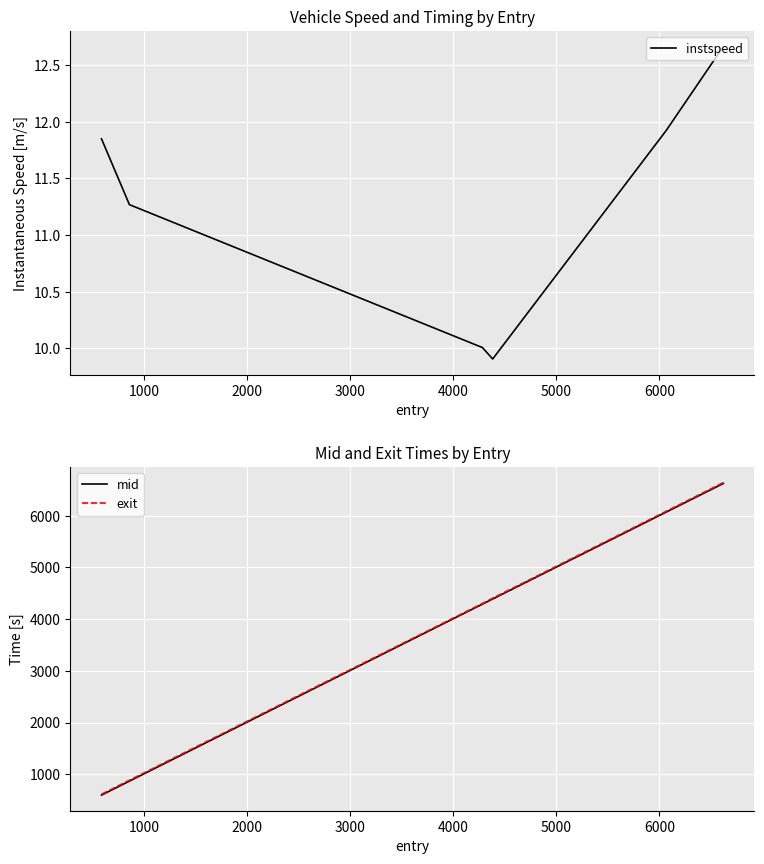

Reading left to right, what are all the values shown in this chart?

instspeed: 11.8	11.3	10.0	9.9	11.9	12.7
mid: 596.3	867.0	4290.5	4390.1	6070.0	6625.5
exit: 612.0	883.0	4302.0	4404.0	6084.0	6641.0